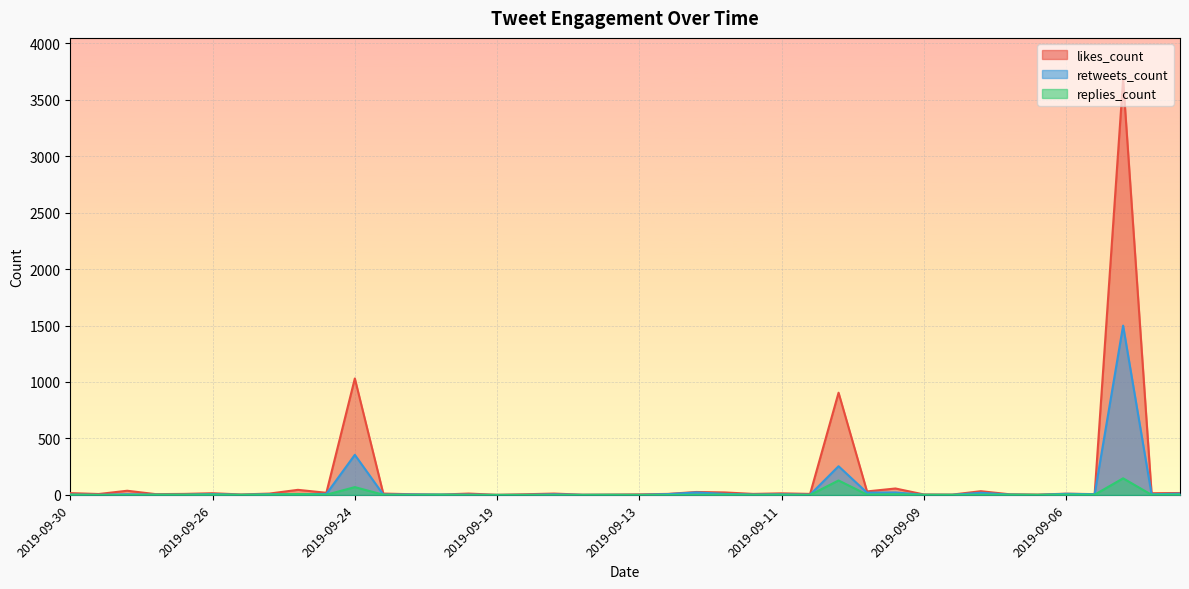

What is the maximum value for retweets_count?

1499